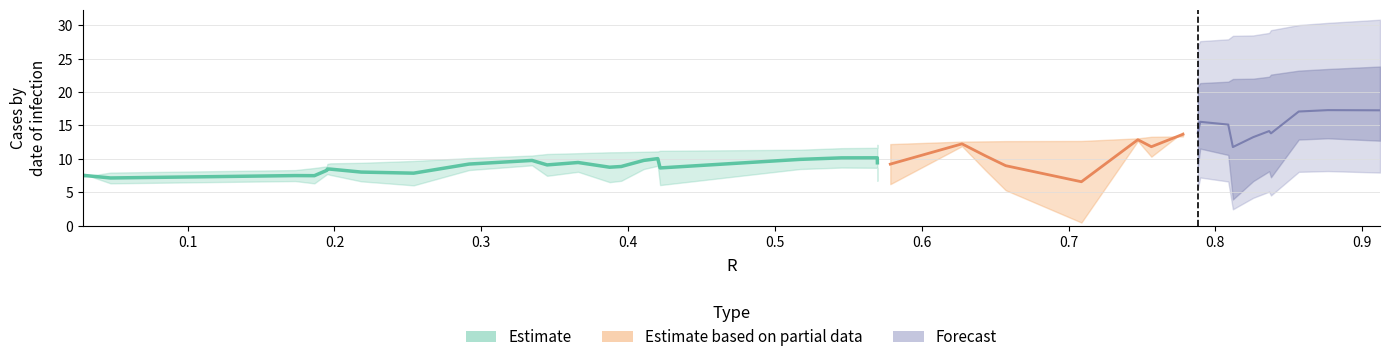

What is the label of the 27th point from the left?

26